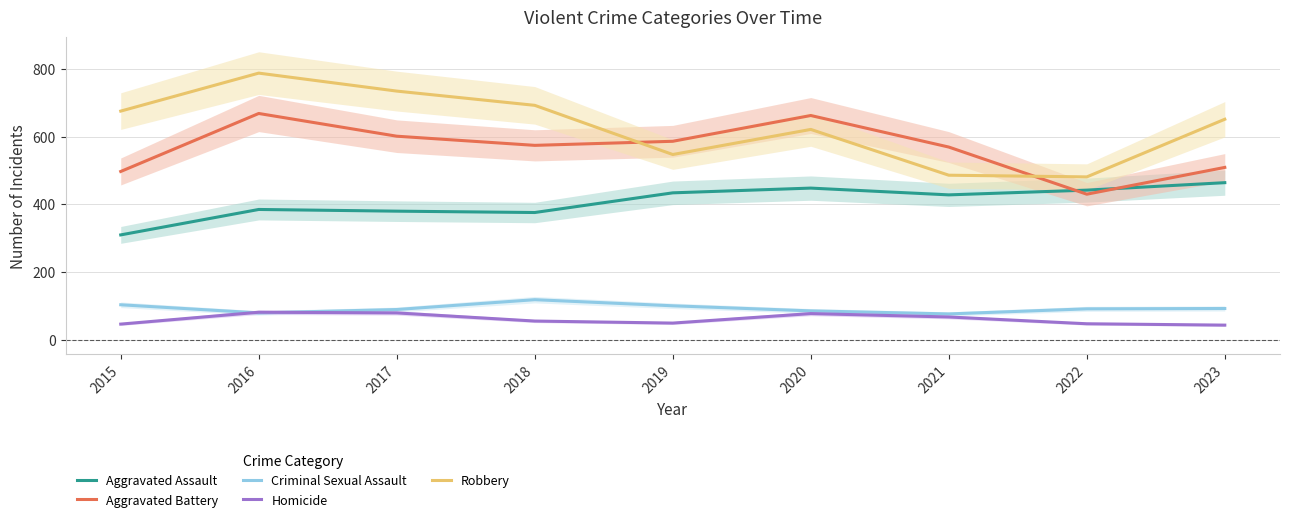

What is the average value of the Homicide series?

61